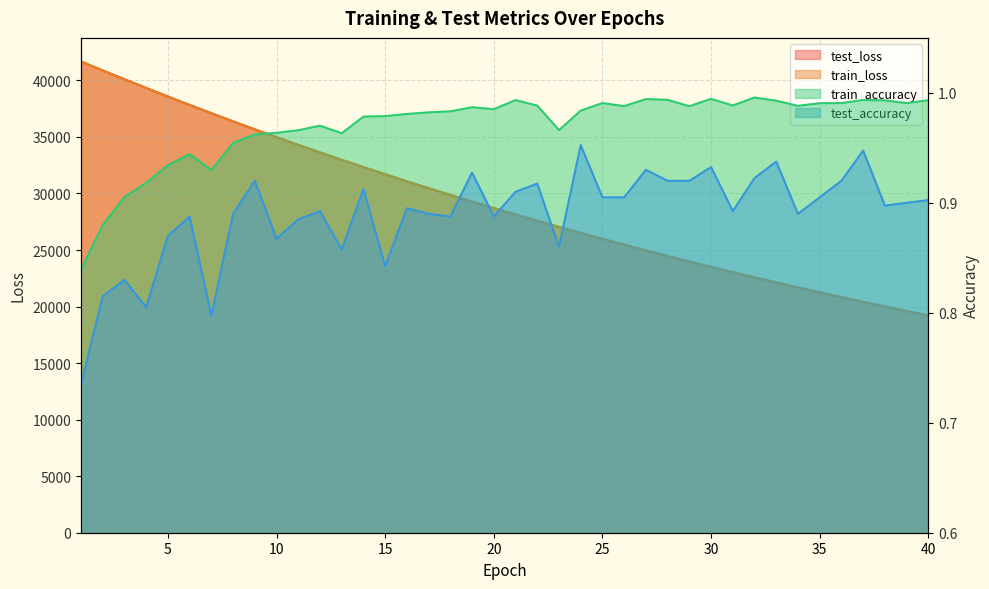

What is the lowest value of the test_accuracy series?

0.7